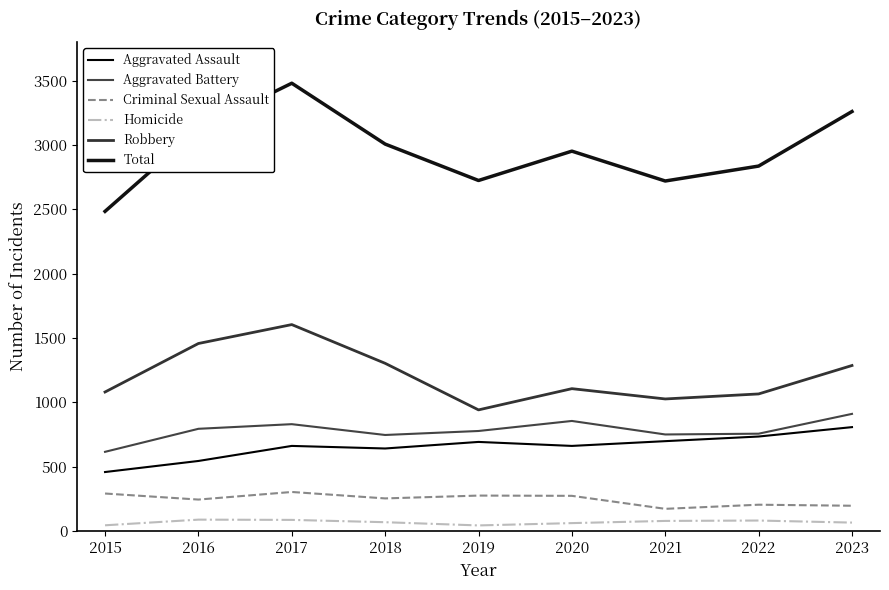

At which label is Aggravated Battery closest to 761?

2022